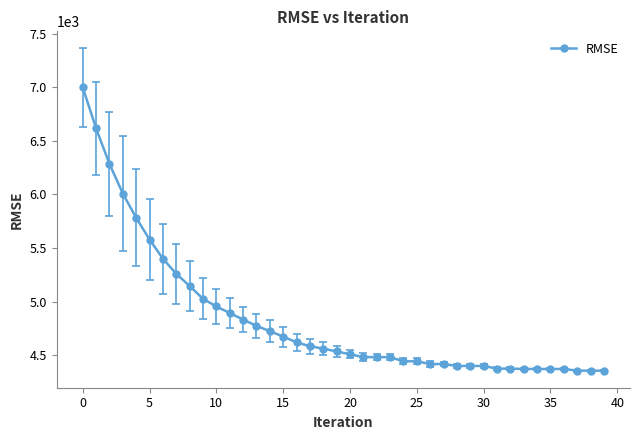

What is the minimum value shown in the chart?

4355.5